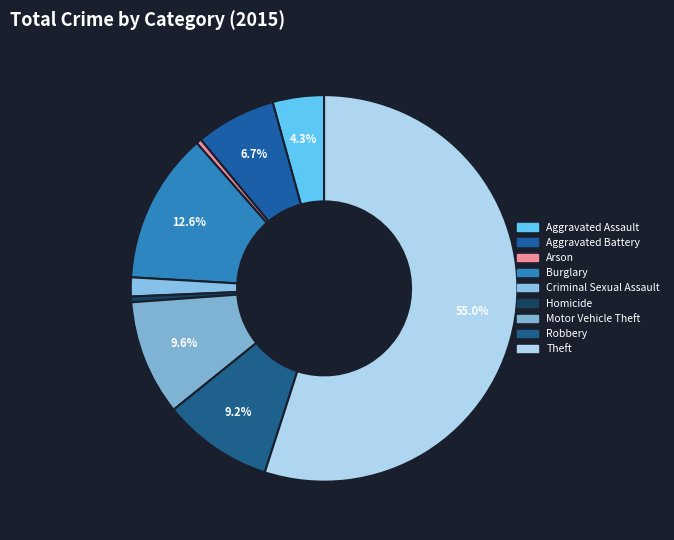

To the nearest percent, what is the difference between the Criminal Sexual Assault and Aggravated Battery slice percentages?

5%